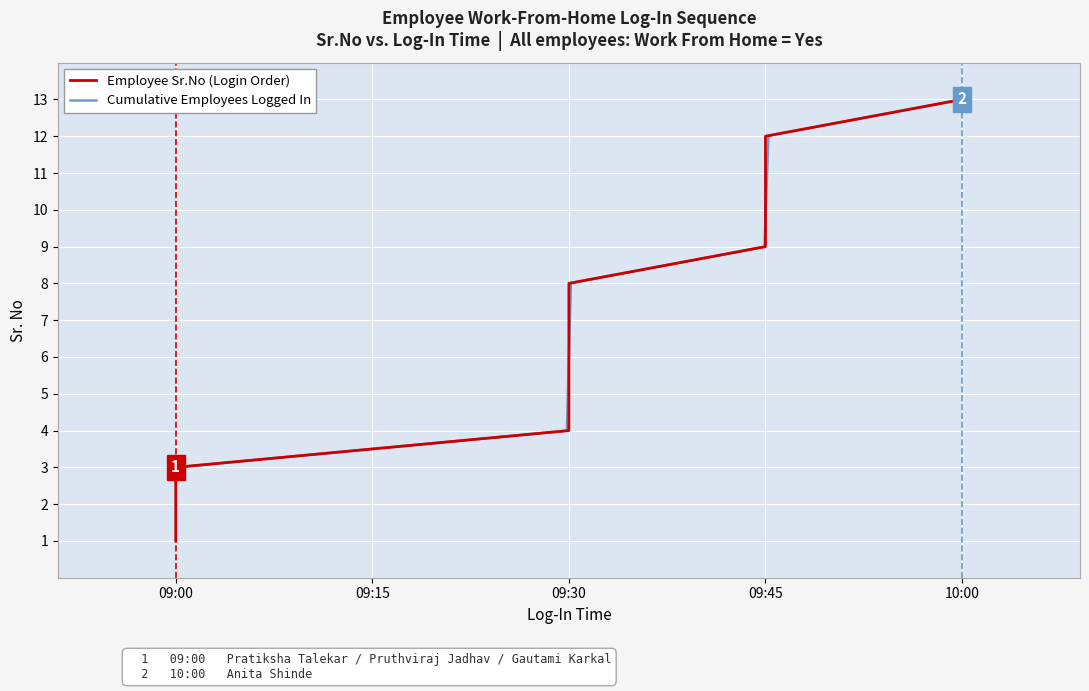

Rank the categories by value from highest to lowest.

10:00, 09:45, 09:45, 09:45, 09:45, 09:30, 09:30, 09:30, 09:30, 09:30, 09:00, 09:00, 09:00